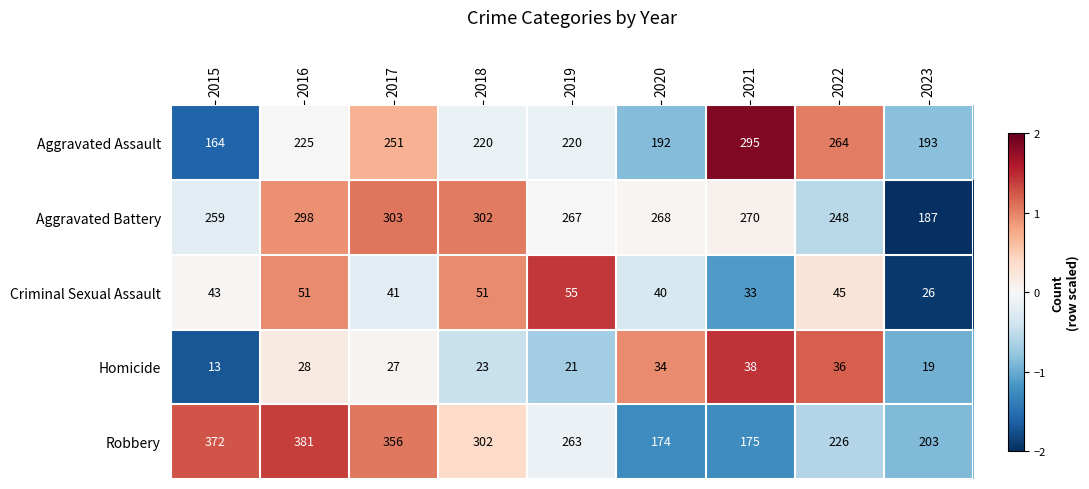

The value of Homicide at 2015 is 13. True or false?

True